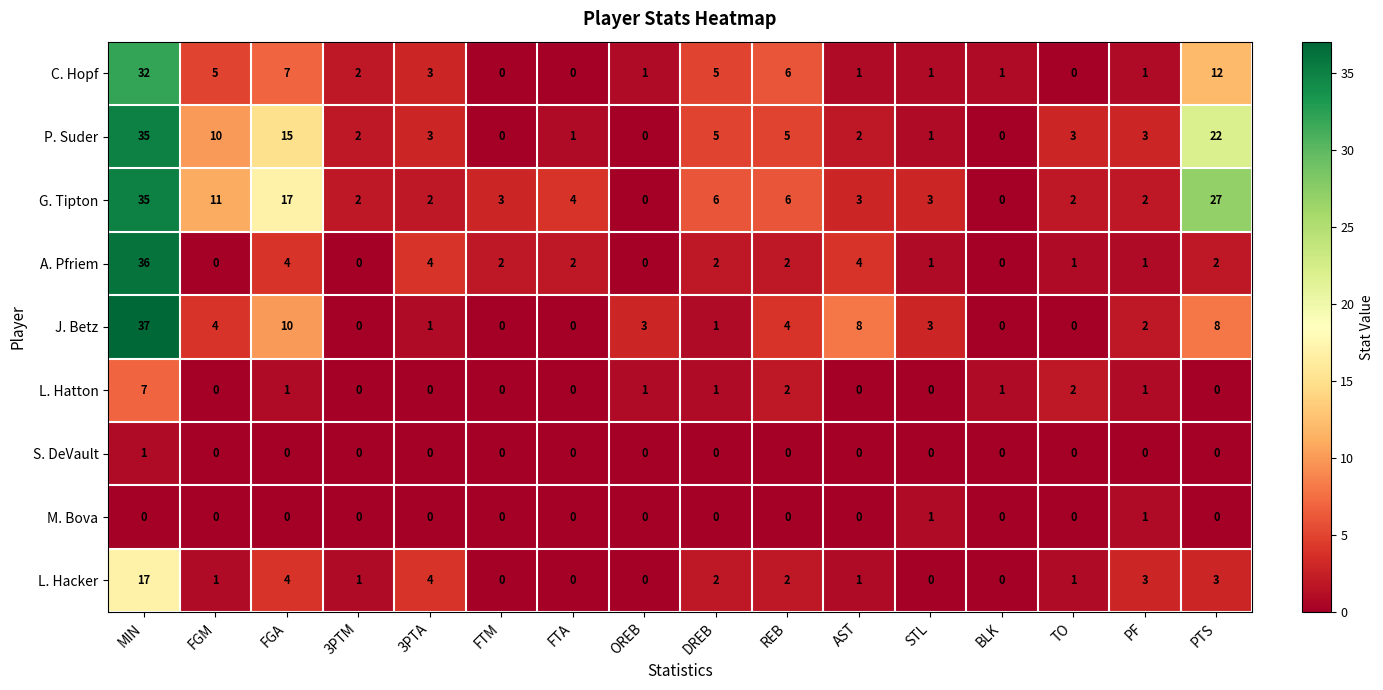

Which category has the highest value across all series?

MIN